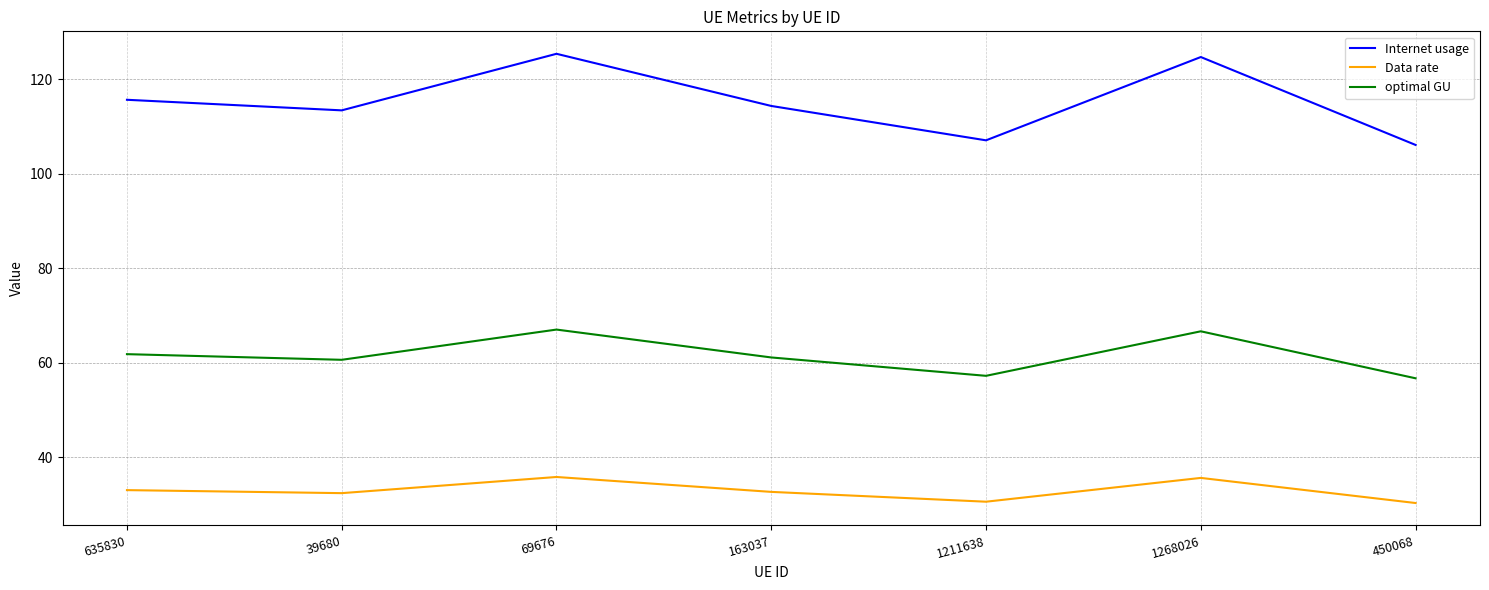

What is the minimum value for optimal GU?

56.7